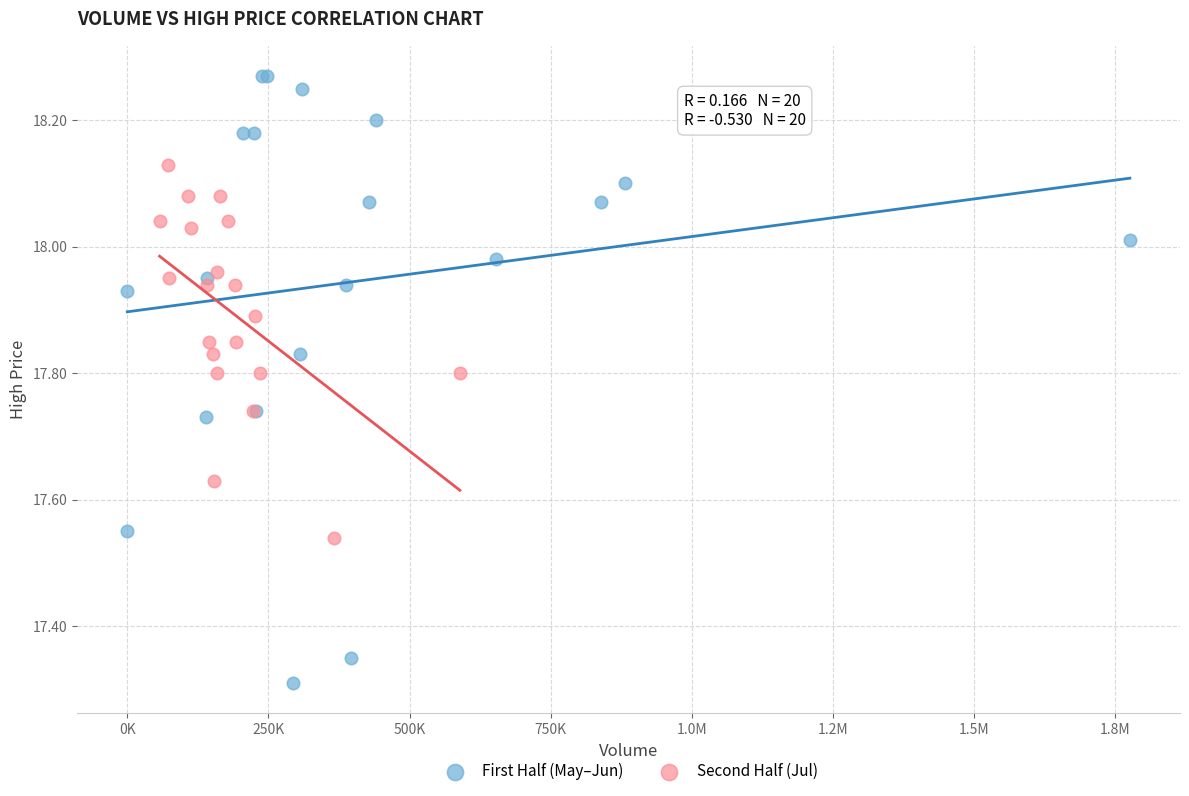

Which series has the widest spread of Y values?

First Half (May–Jun)